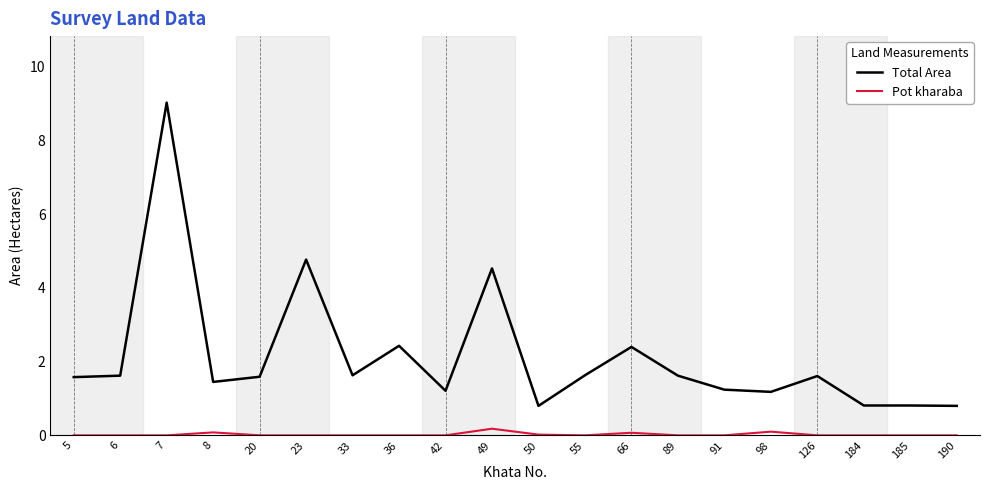

What are all the series names shown in the legend?

Total Area, Pot kharaba